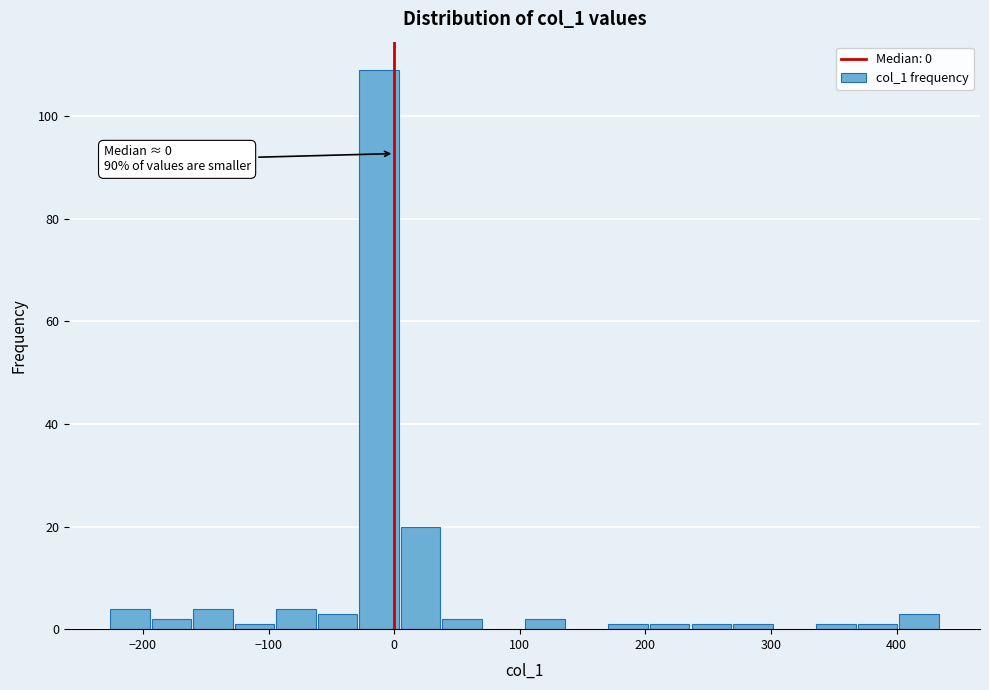

Around what value on the x-axis is the tallest bar? Give the approximate position of its centre, as read against the axis.

-10